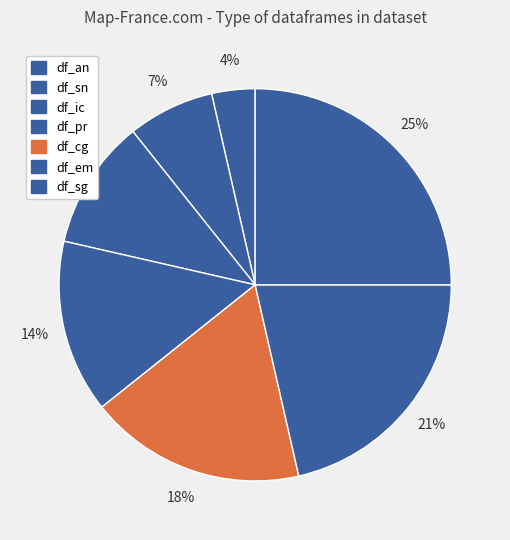

True or false: df_sn accounts for 5% of the total.

True